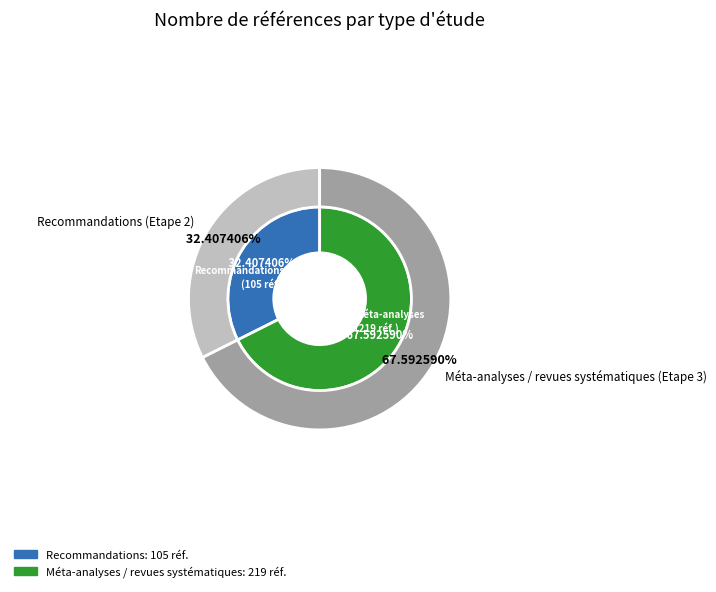

What percentage is the Recommandations (Etape 2) slice, to the nearest percent?

32%